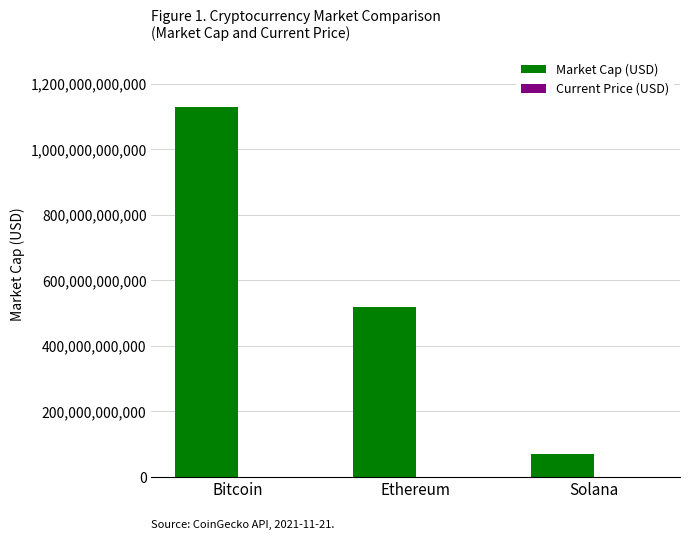

How many categories are shown in the chart?

3